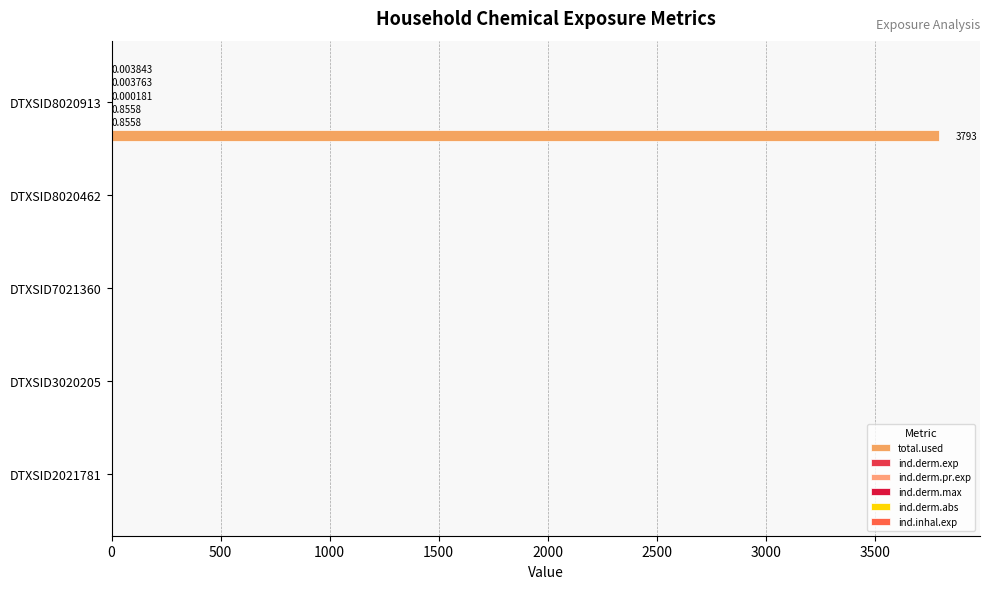

What is the difference between the maximum and second lowest values in the ind.derm.pr.exp series?

0.9